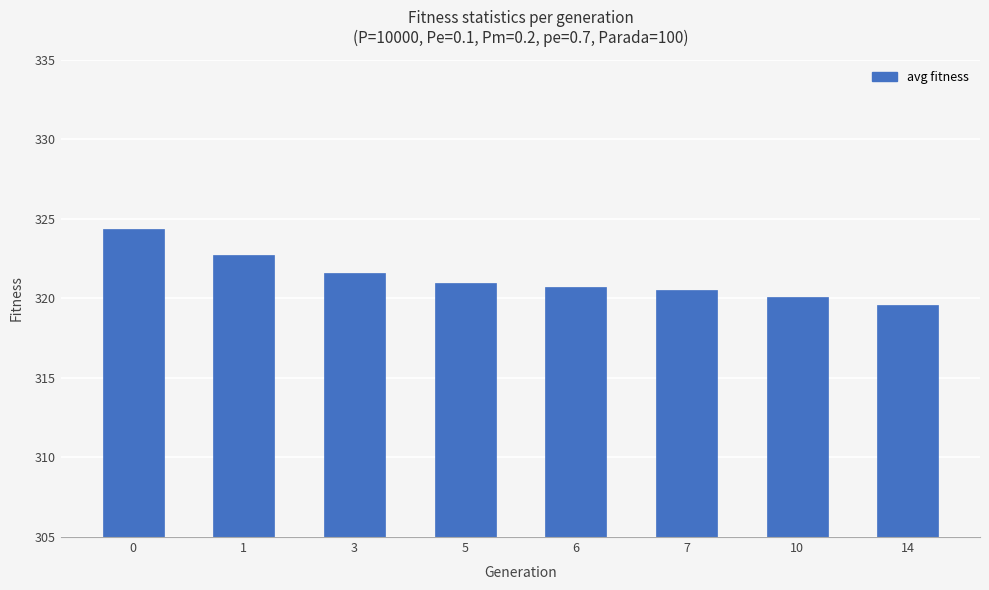

Reading left to right, transcribe all the data shown in this chart.

0=324.3	1=322.7	3=321.6	5=321.0	6=320.7	7=320.5	10=320.1	14=319.6